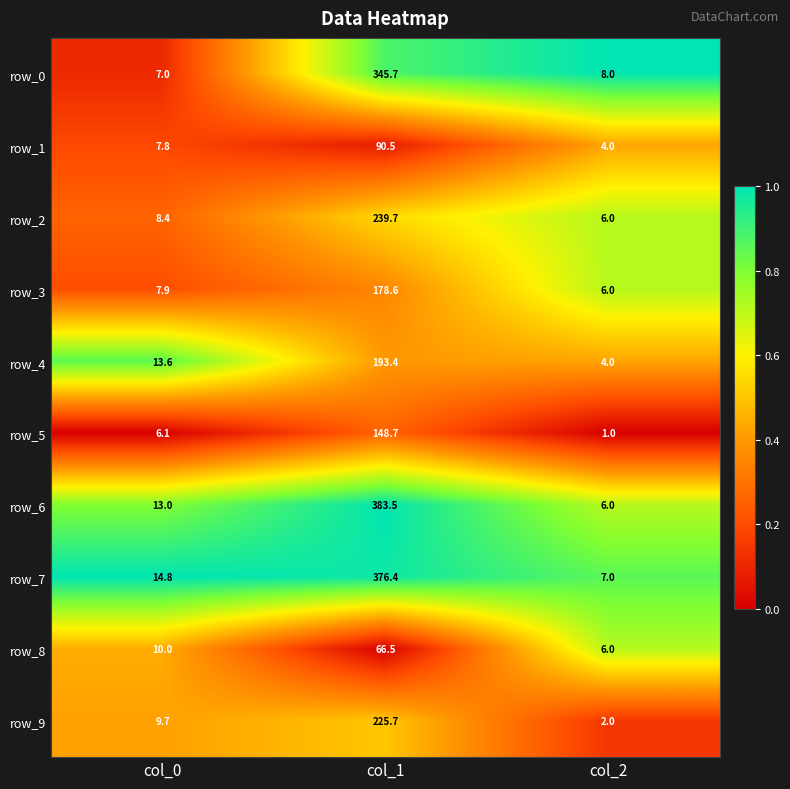

At col_1, list the series in order from largest to smallest.

row_6, row_7, row_0, row_2, row_9, row_4, row_3, row_5, row_1, row_8